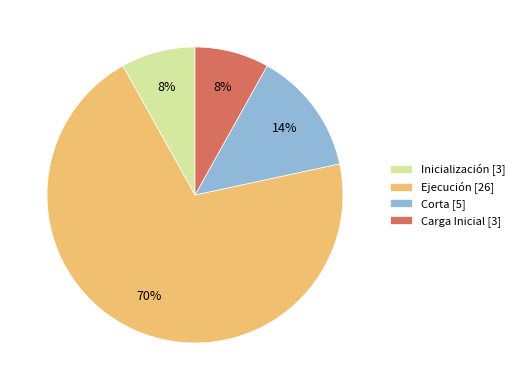

Combined, do Ejecución [26] and Inicialización [3] account for over 50%?

Yes